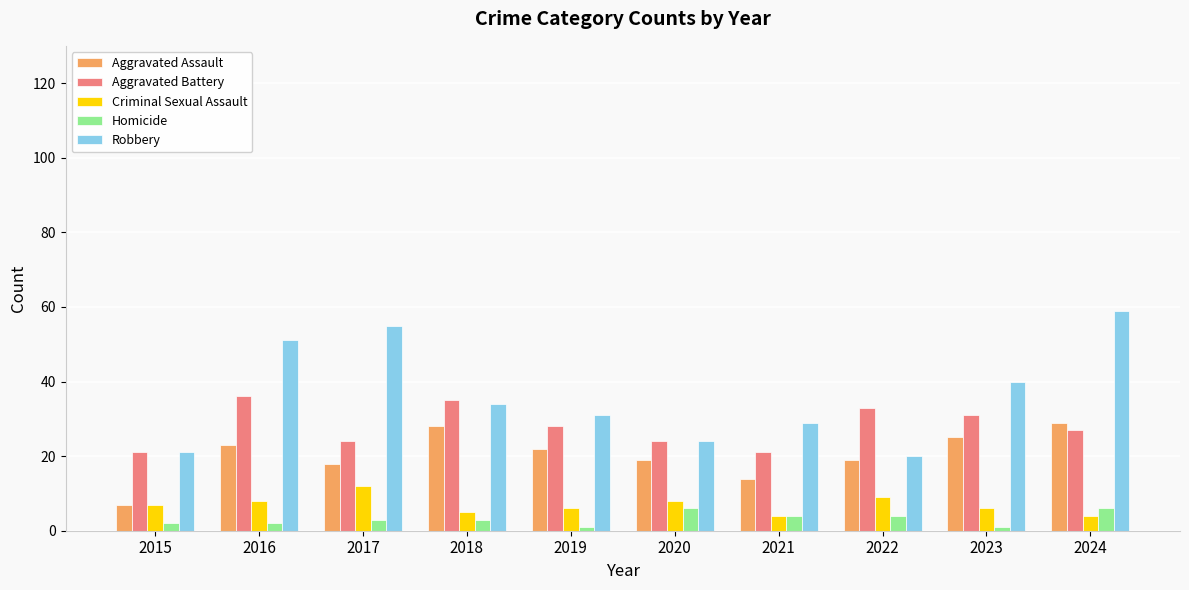

How many bars are there in total?

50